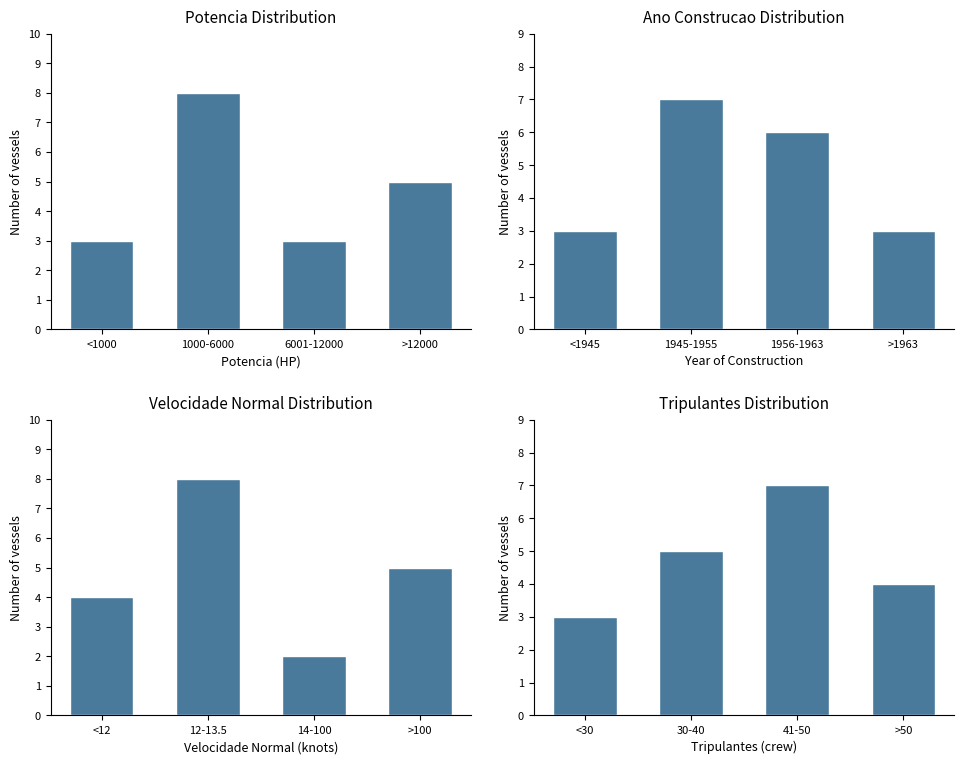

The Ano Construcao Distribution series shows 1 at <1945. True or false?

False